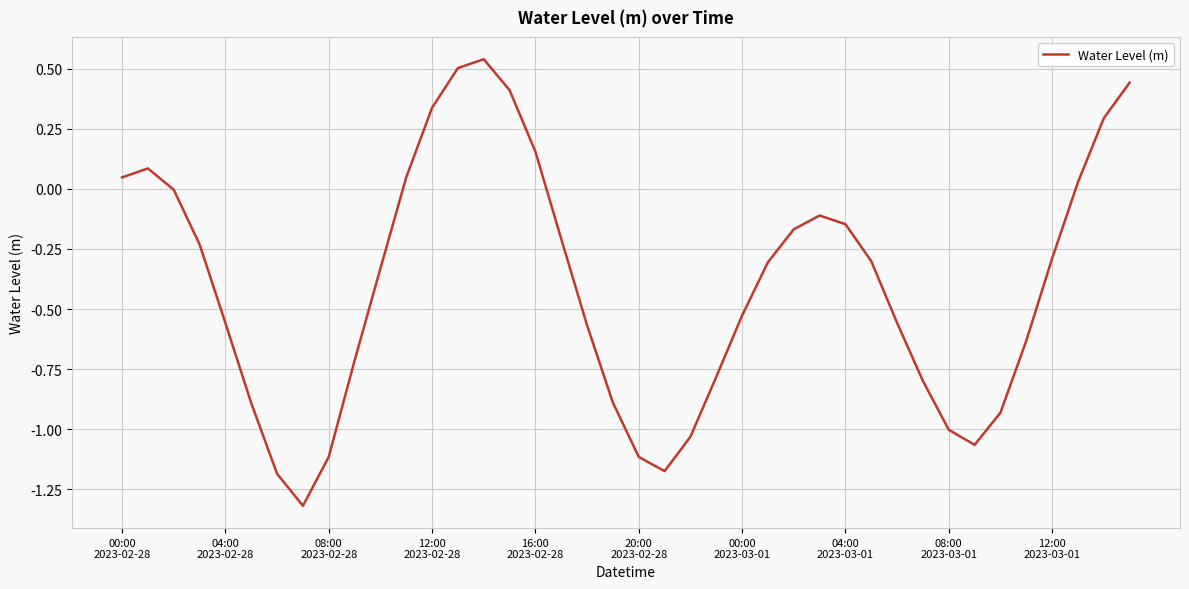

What is the smallest value displayed?

-1.3